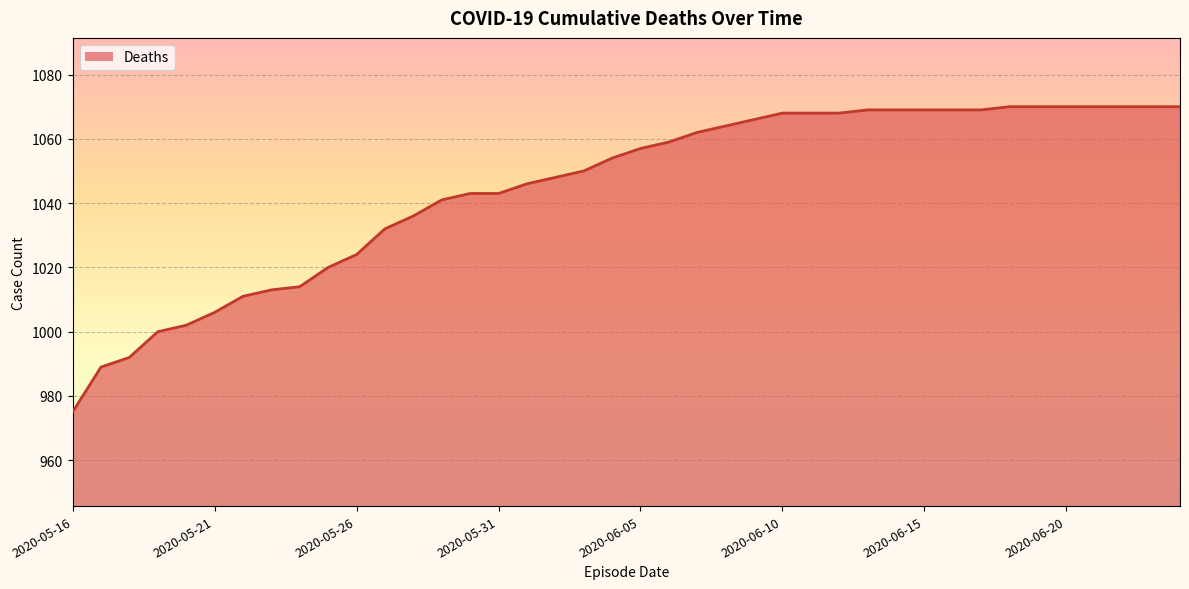

What is the smallest value displayed?

975